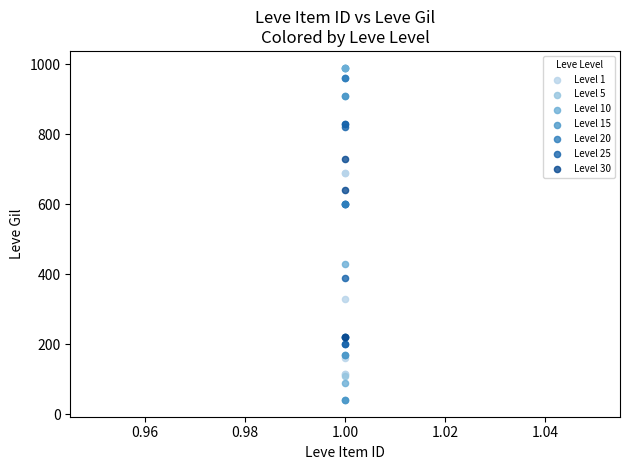

Which series reaches the minimum Y coordinate?

Level 15